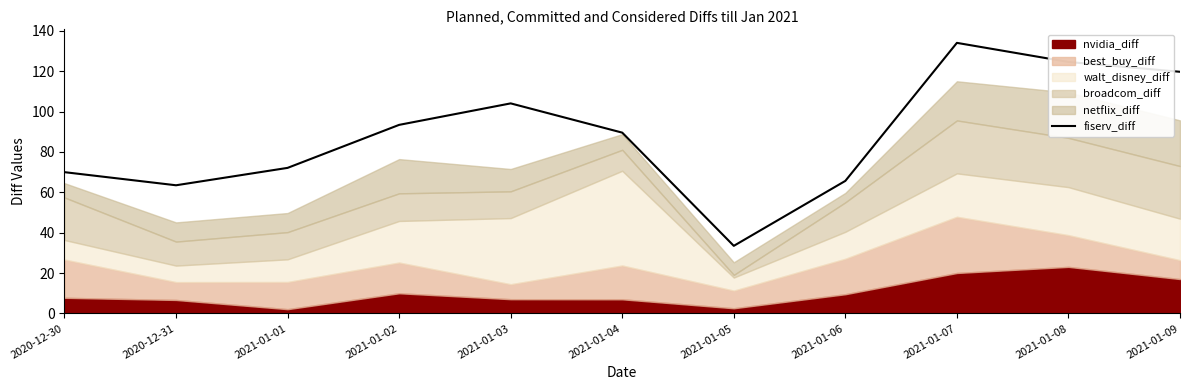

How many data points are above 89?

6